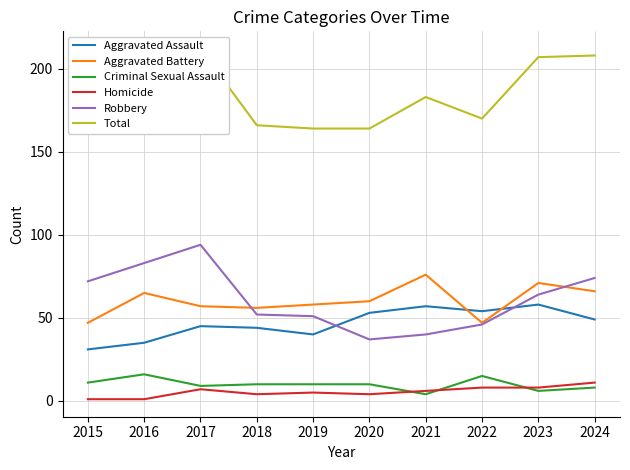

True or false: Robbery and Total cross at least once.

False